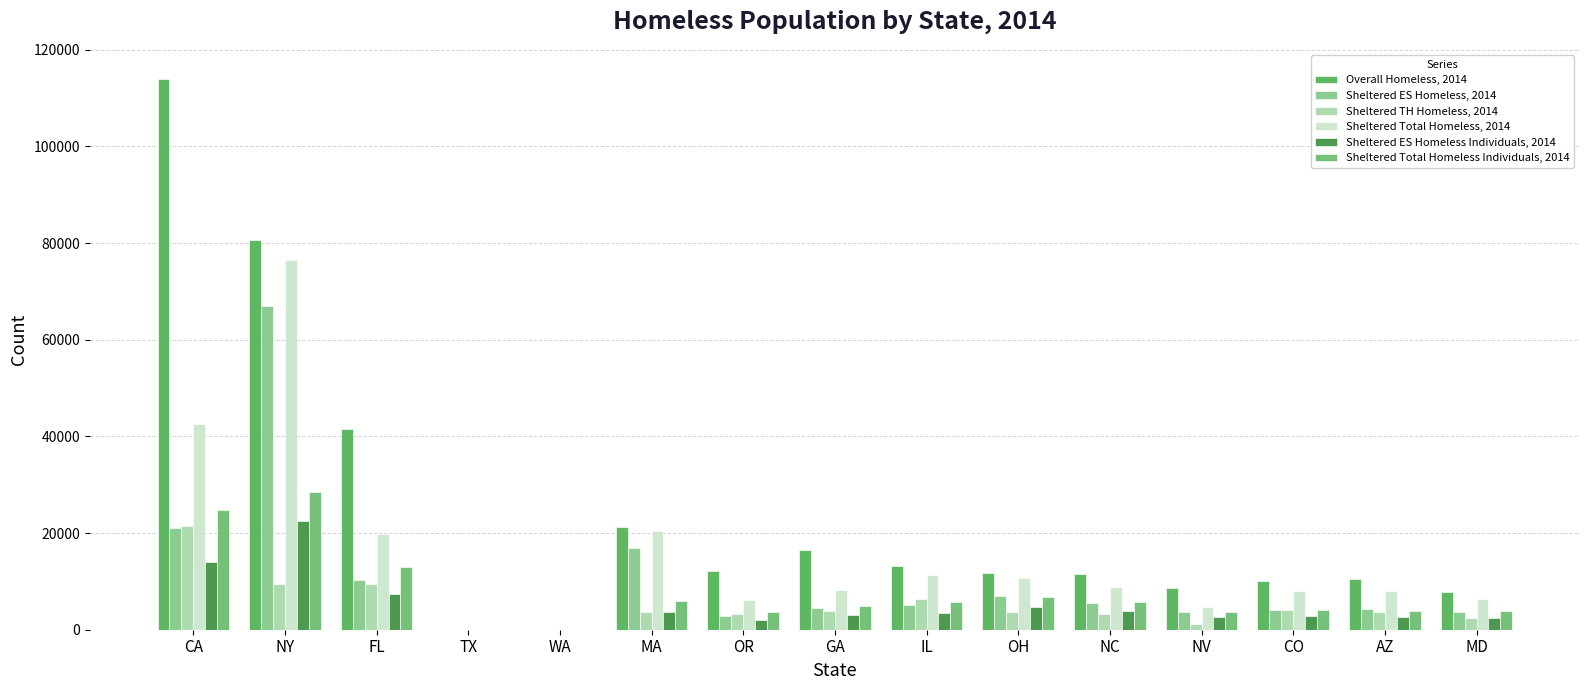

Reading left to right, what are all the values shown in this chart?

Overall Homeless, 2014: CA=113952	NY=80590	FL=41542	TX=0	WA=0	MA=21237	OR=12164	GA=16521	IL=13107	OH=11823	NC=11491	NV=8582	CO=10028	AZ=10495	MD=7856
Sheltered ES Homeless, 2014: CA=20964	NY=66893	FL=10250	TX=0	WA=0	MA=16835	OR=2767	GA=4441	IL=5031	OH=7043	NC=5631	NV=3582	CO=4002	AZ=4291	MD=3703
Sheltered TH Homeless, 2014: CA=21365	NY=9405	FL=9469	TX=0	WA=0	MA=3576	OR=3324	GA=3773	IL=6281	OH=3604	NC=3243	NV=1205	CO=4058	AZ=3595	MD=2469
Sheltered Total Homeless, 2014: CA=42515	NY=76487	FL=19851	TX=0	WA=0	MA=20478	OR=6101	GA=8214	IL=11409	OH=10720	NC=8874	NV=4797	CO=8083	AZ=7926	MD=6267
Sheltered ES Homeless Individuals, 2014: CA=14114	NY=22476	FL=7319	TX=0	WA=0	MA=3757	OR=2079	GA=3004	IL=3539	OH=4702	NC=3963	NV=2612	CO=2849	AZ=2589	MD=2470
Sheltered Total Homeless Individuals, 2014: CA=24857	NY=28600	FL=12886	TX=0	WA=0	MA=6041	OR=3665	GA=4932	IL=5793	OH=6769	NC=5738	NV=3571	CO=4035	AZ=3851	MD=3872